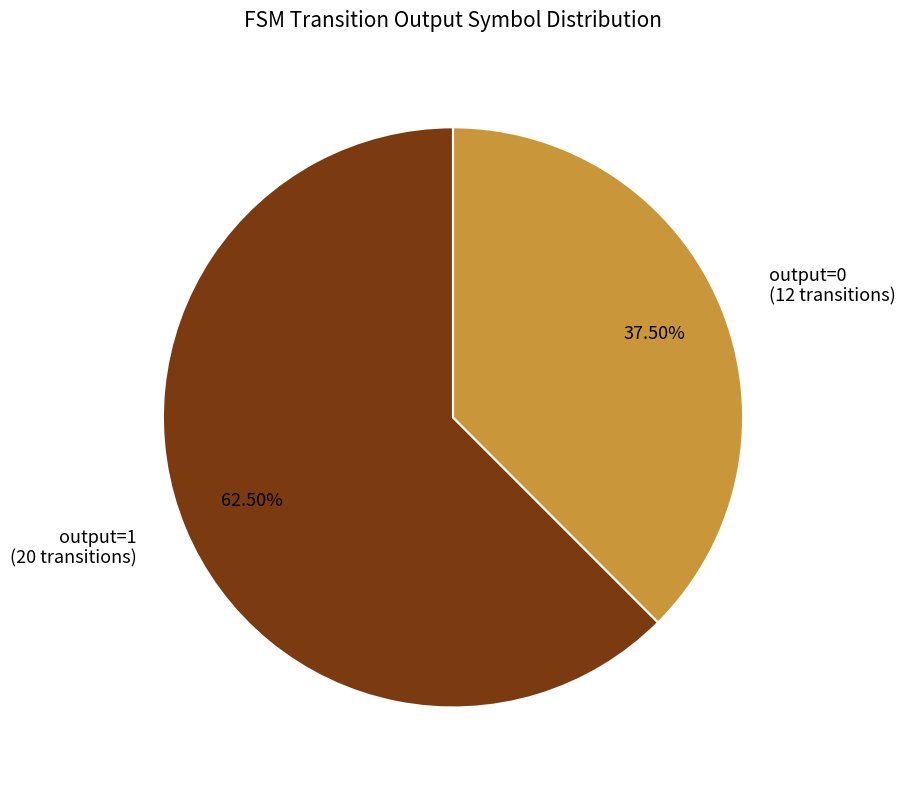

Combined, do output=0 (12 transitions) and output=1 (20 transitions) account for over 50%?

Yes